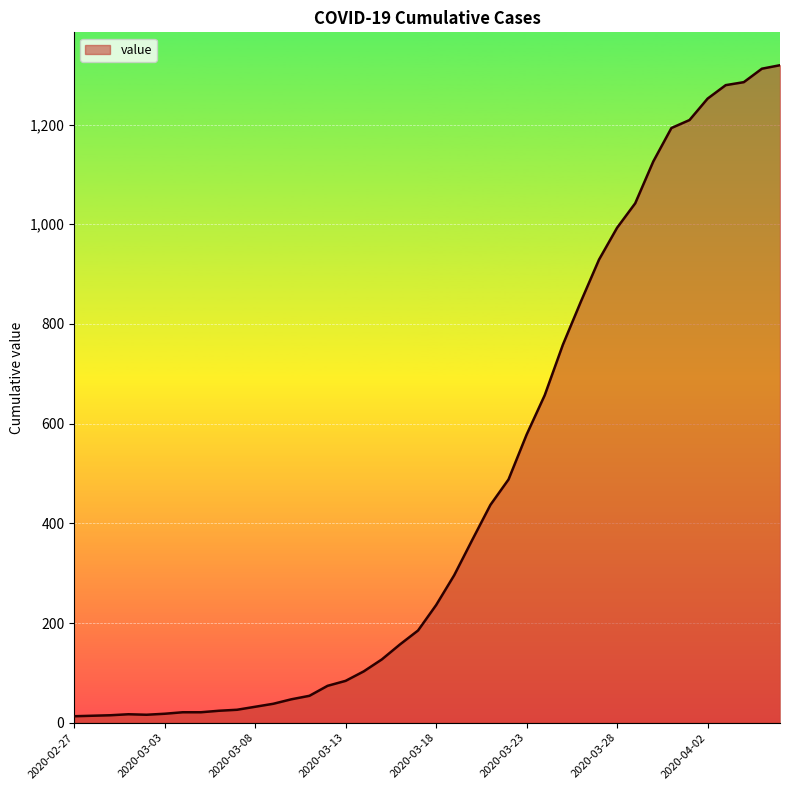

What is the greatest value displayed?

1319